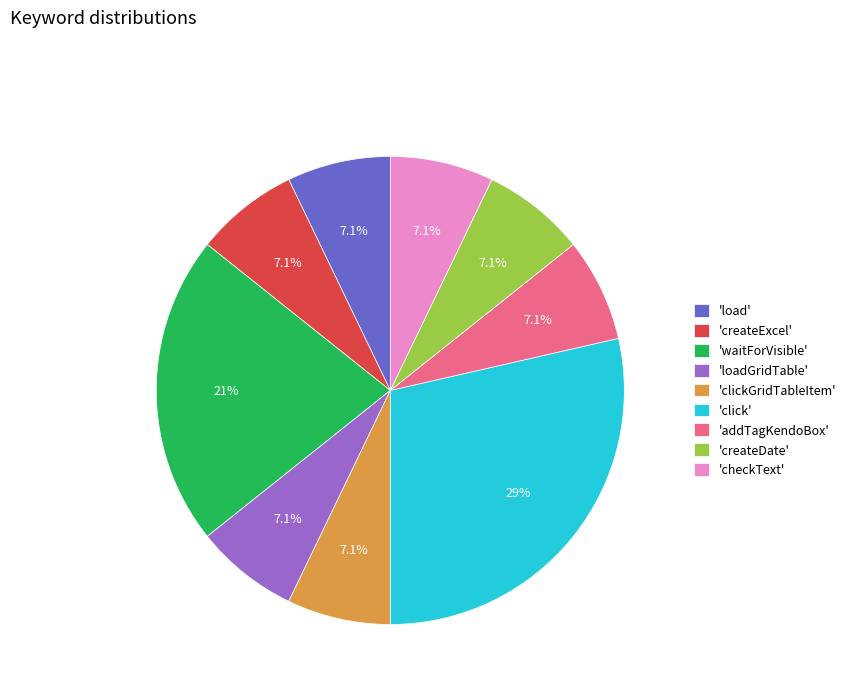

How many slices are in this pie chart?

9